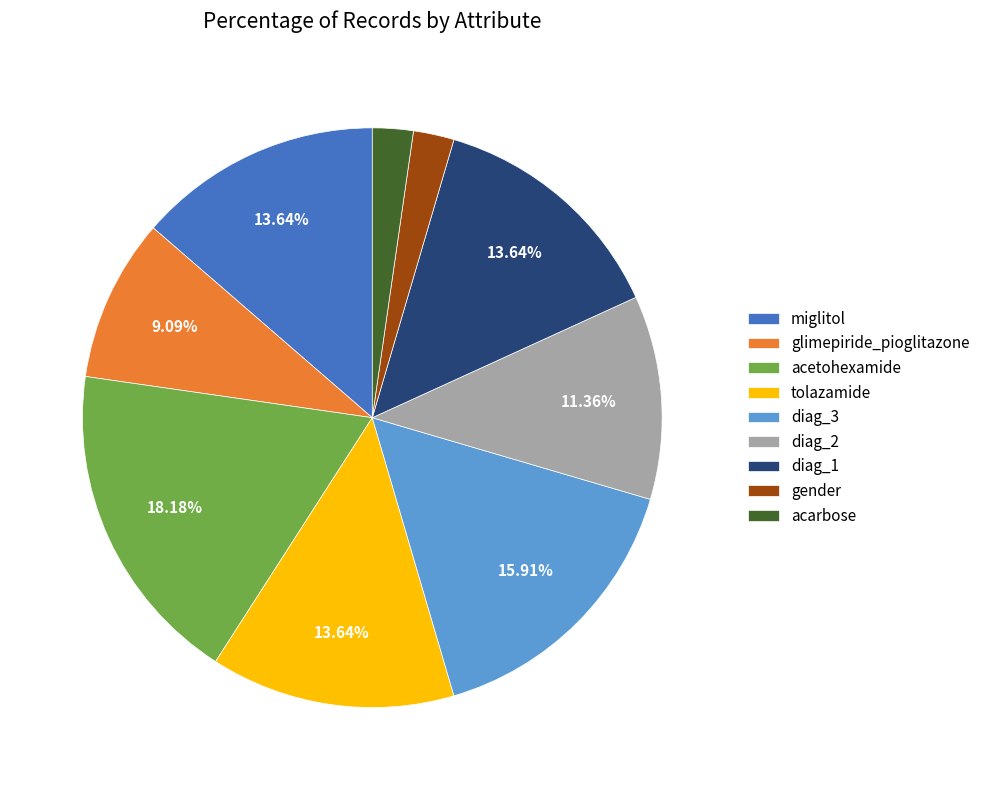

Which category has the biggest portion of the pie?

acetohexamide